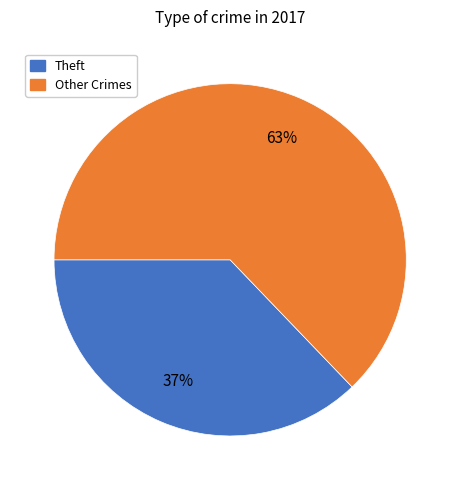

Does any single category account for the majority?

Yes